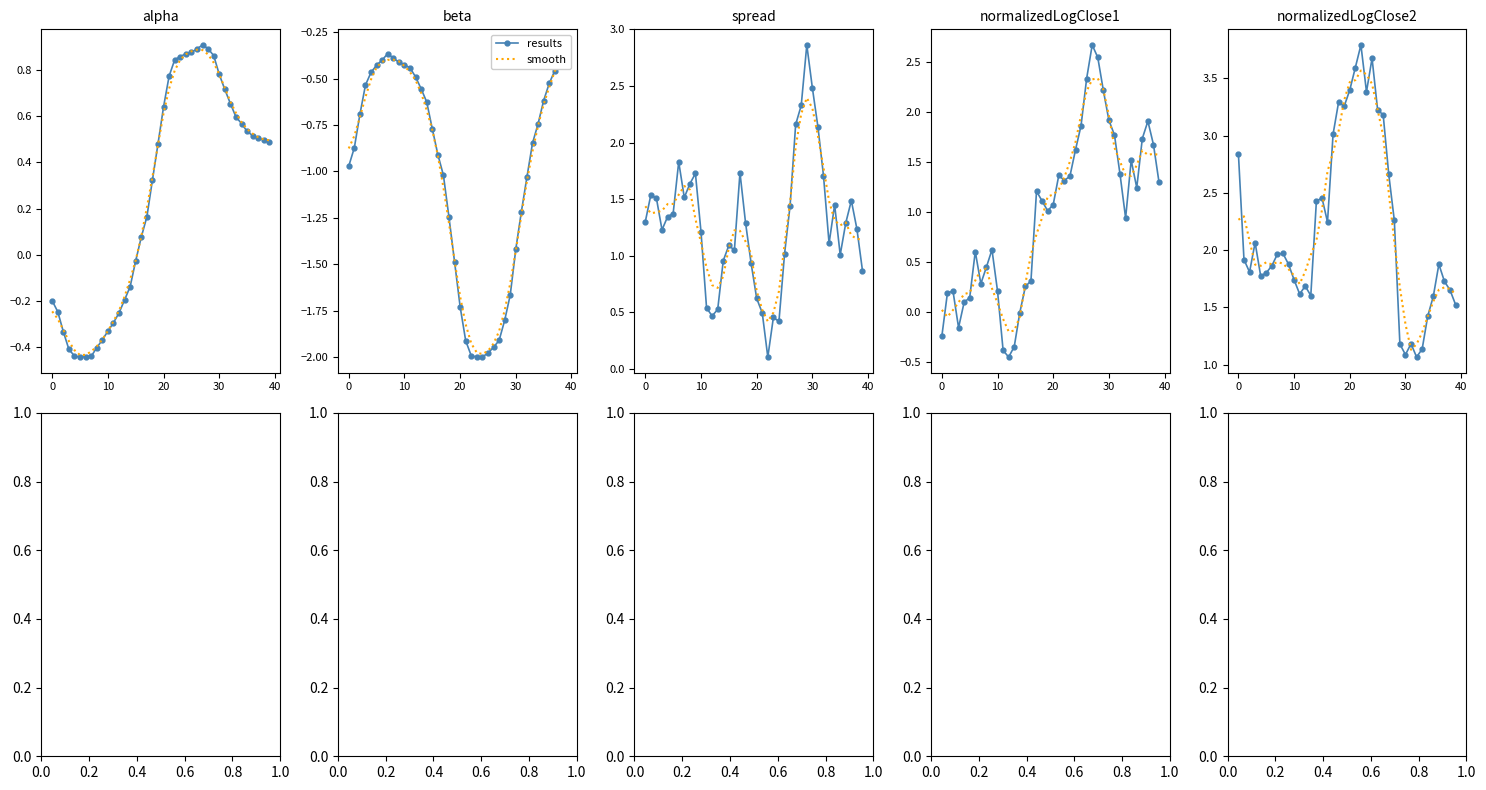

True or false: smooth and results cross at least once.

True